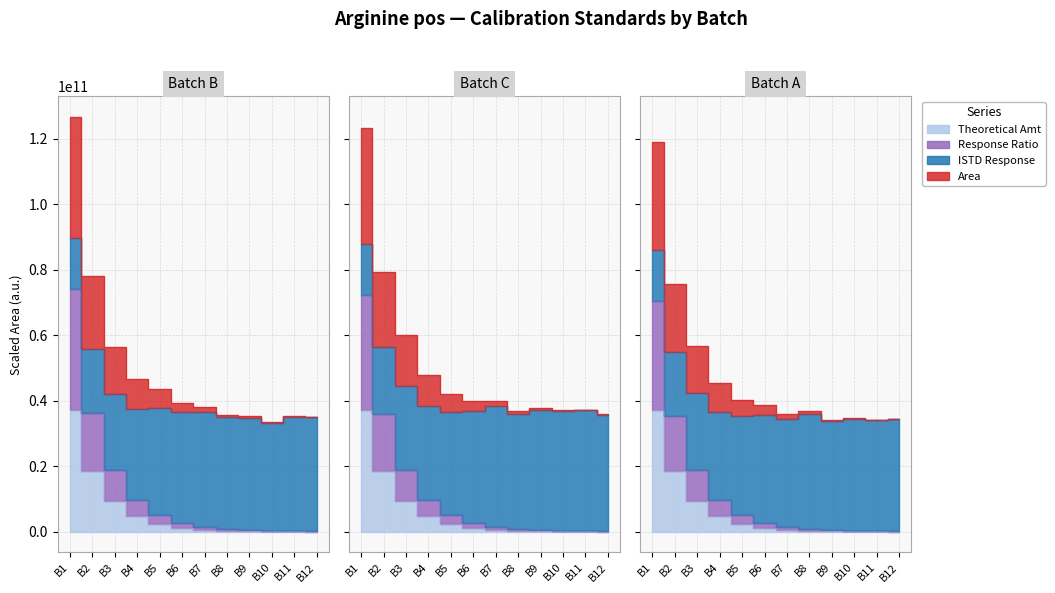

Is it true that Area equals 110922823405.1 at B1?

False